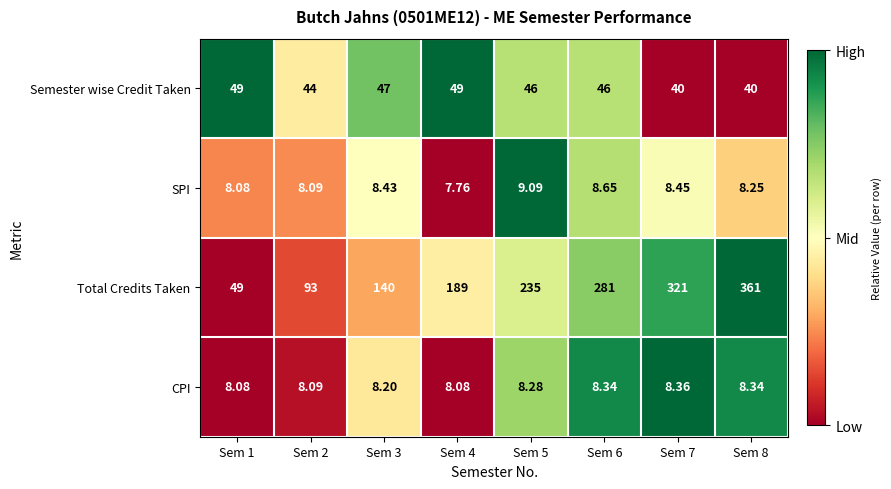

Rank the series at Sem 4 from highest to lowest value.

Total Credits Taken, Semester wise Credit Taken, CPI, SPI